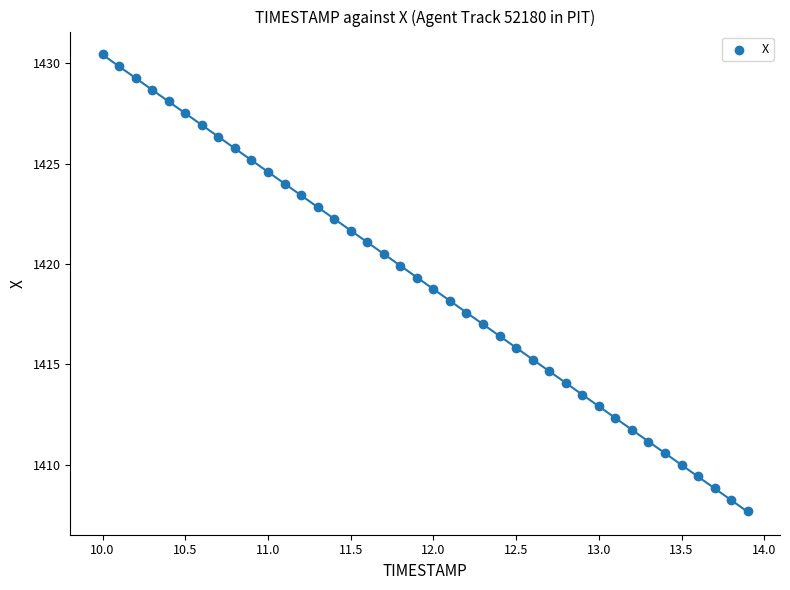

What is the range of X values (max minus min)?

3.9